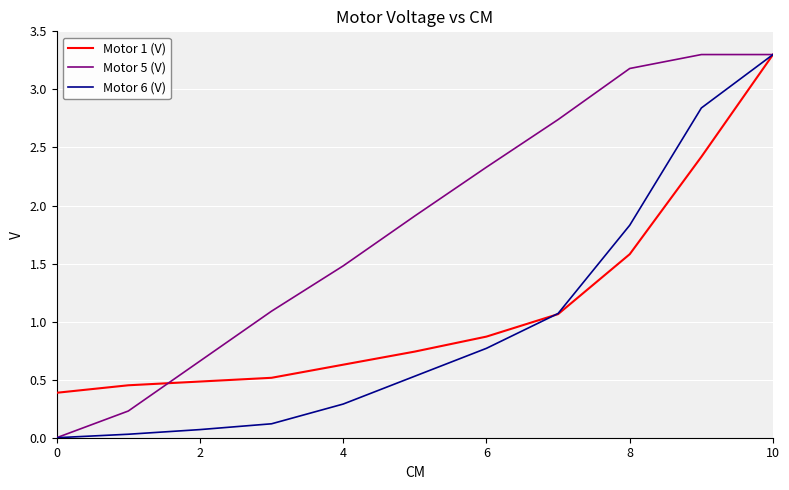

List the series in order of their overall mean, lowest first.

Motor 6 (V), Motor 1 (V), Motor 5 (V)